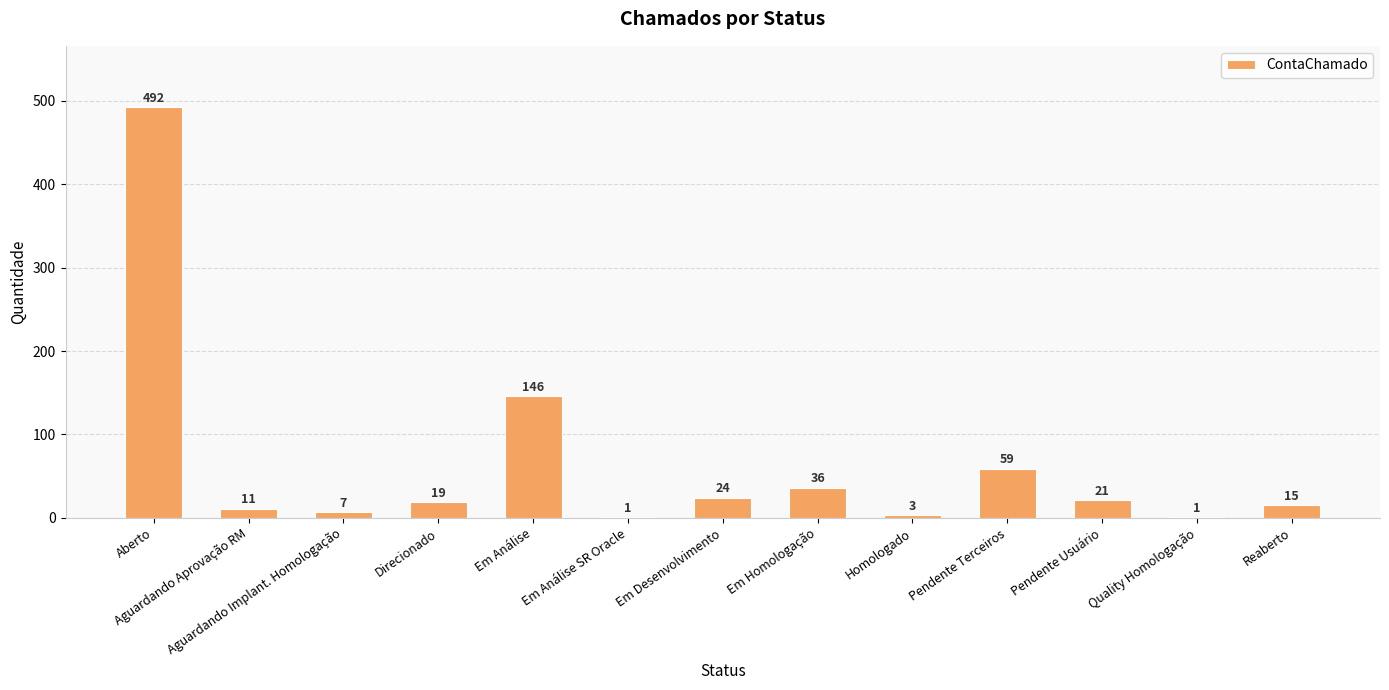

Reading left to right, transcribe all the data shown in this chart.

Aberto=492	Aguardando Aprovação RM=11	Aguardando Implant. Homologação=7	Direcionado=19	Em Análise=146	Em Análise SR Oracle=1	Em Desenvolvimento=24	Em Homologação=36	Homologado=3	Pendente Terceiros=59	Pendente Usuário=21	Quality Homologação=1	Reaberto=15